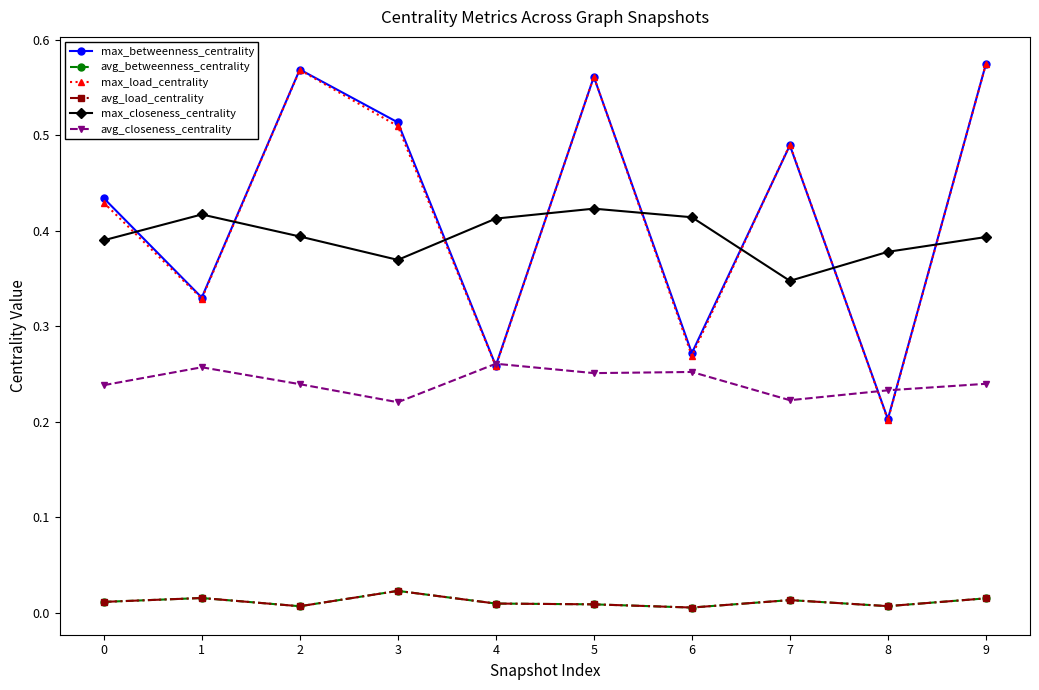

Rank the series at 5 from lowest to highest value.

avg_load_centrality, avg_betweenness_centrality, avg_closeness_centrality, max_closeness_centrality, max_betweenness_centrality, max_load_centrality